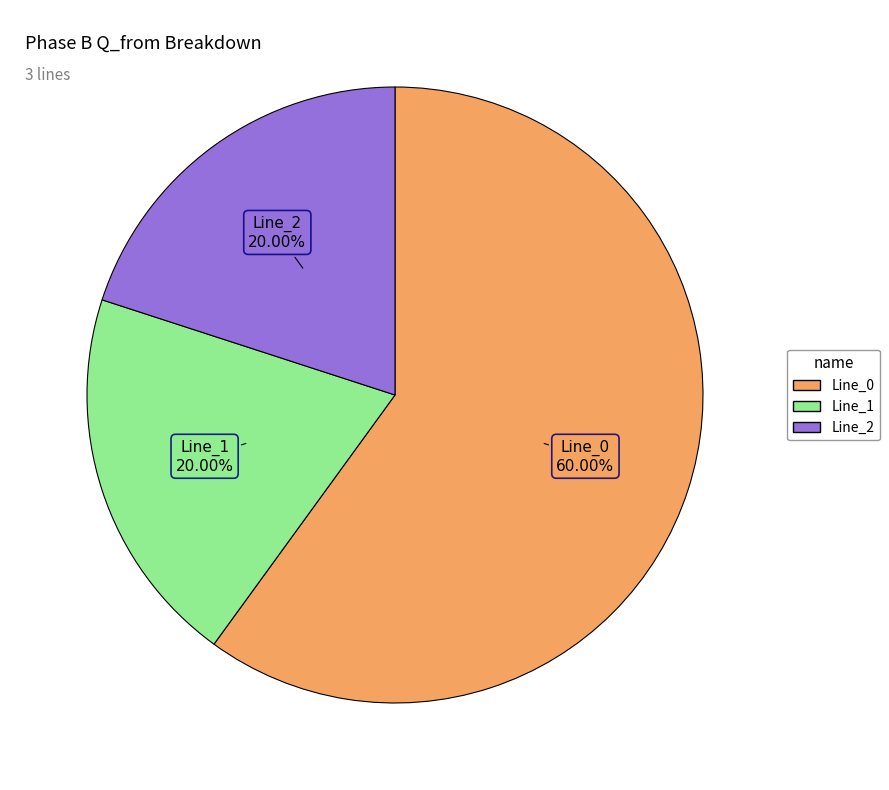

To the nearest percent, what percentage of the pie is Line_2?

20%